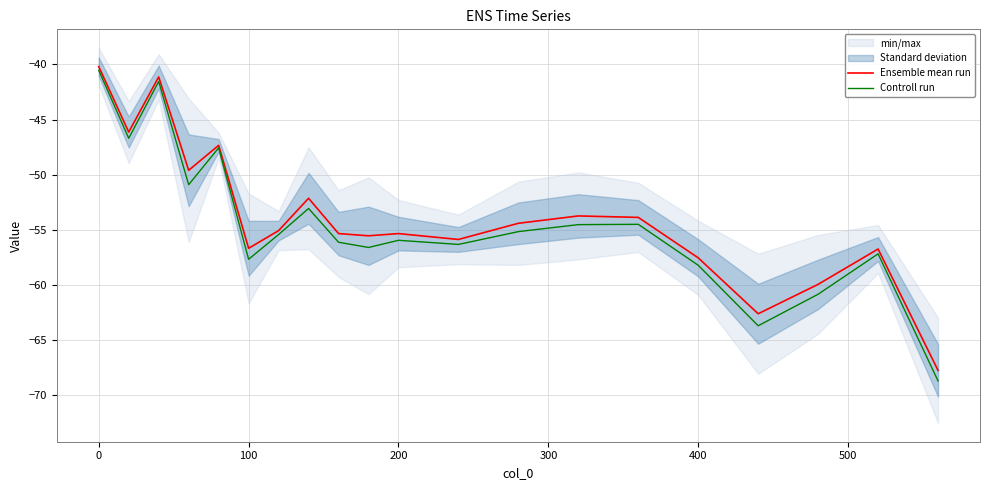

In Controll run, how many points are higher than both neighbors (excluding endpoints)?

6